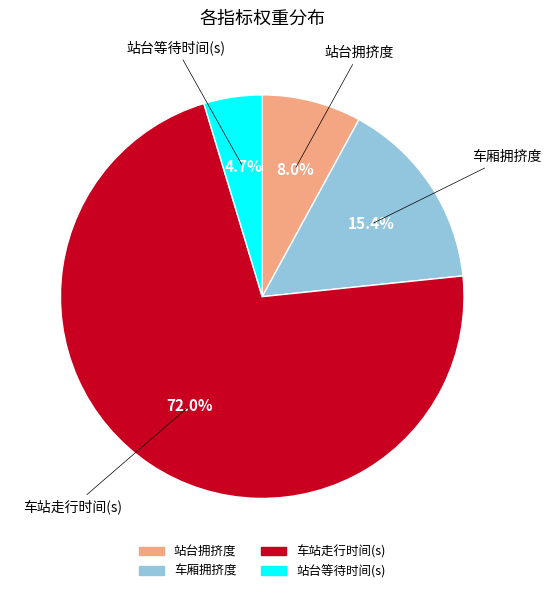

Is it true that 站台拥挤度 is 16% of the pie?

False